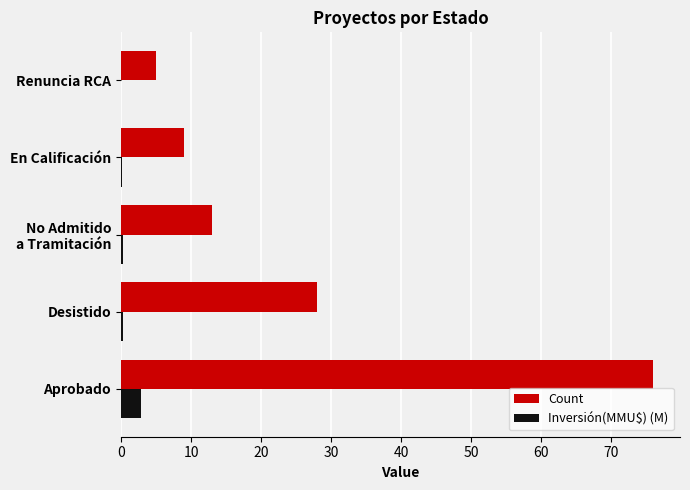

What is the approximate value of Inversión(MMU$) (M) at Aprobado?

2.8